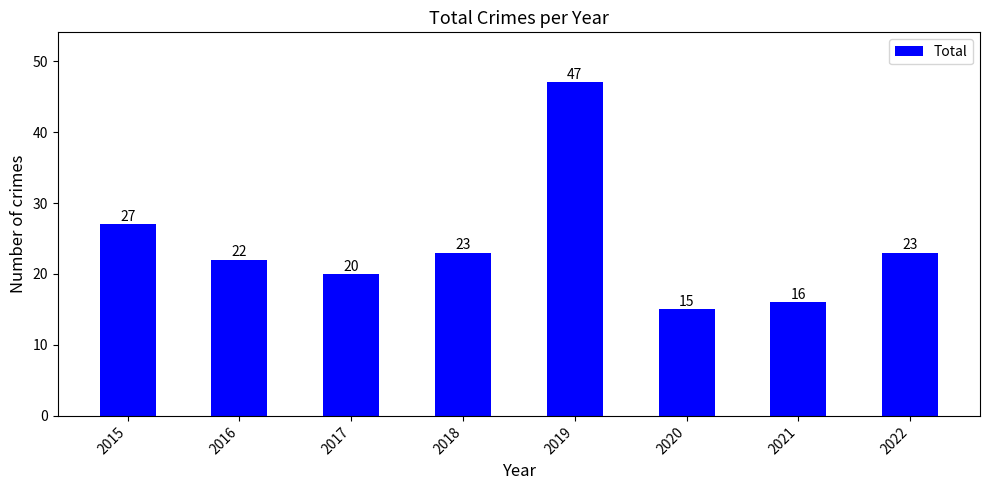

What is the change in value from 2016 to 2021?

-6